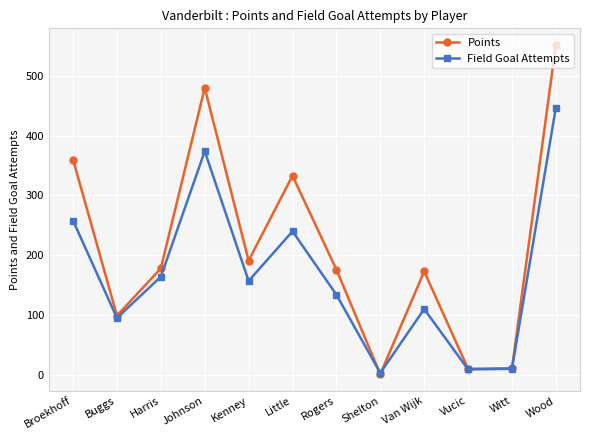

What are all the series names shown in the legend?

Points, Field Goal Attempts